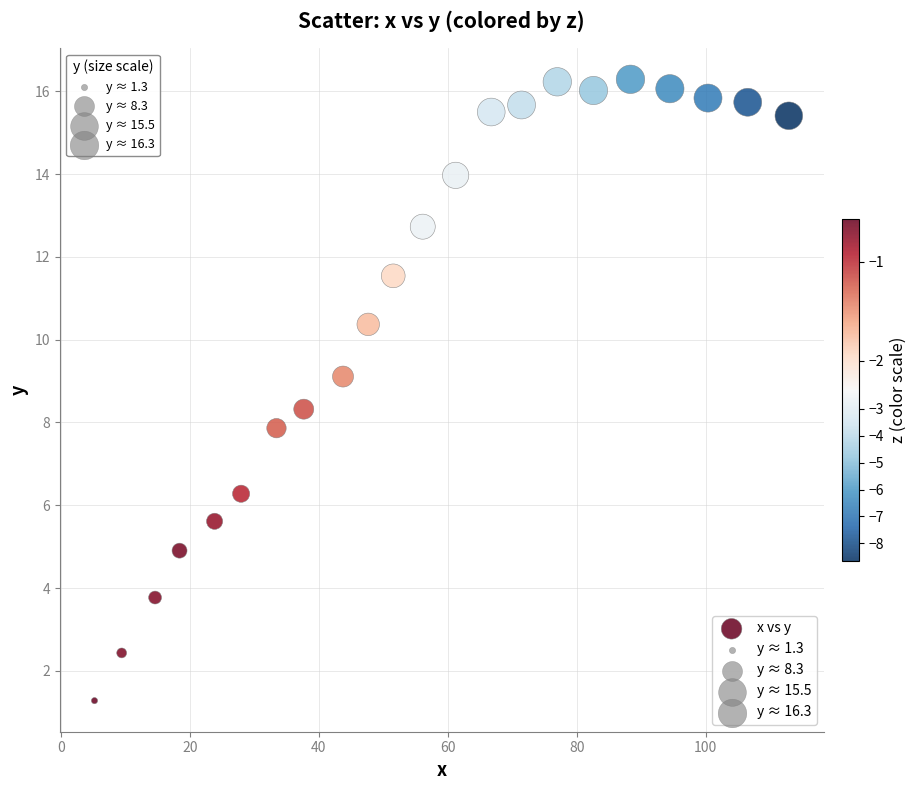

What is the range of Y values (max minus min)?

15.0